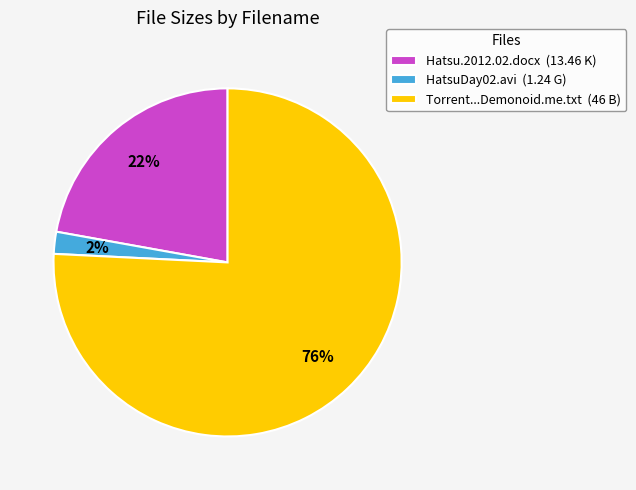

What is the majority slice?

Torrent...Demonoid.me.txt (46 B)